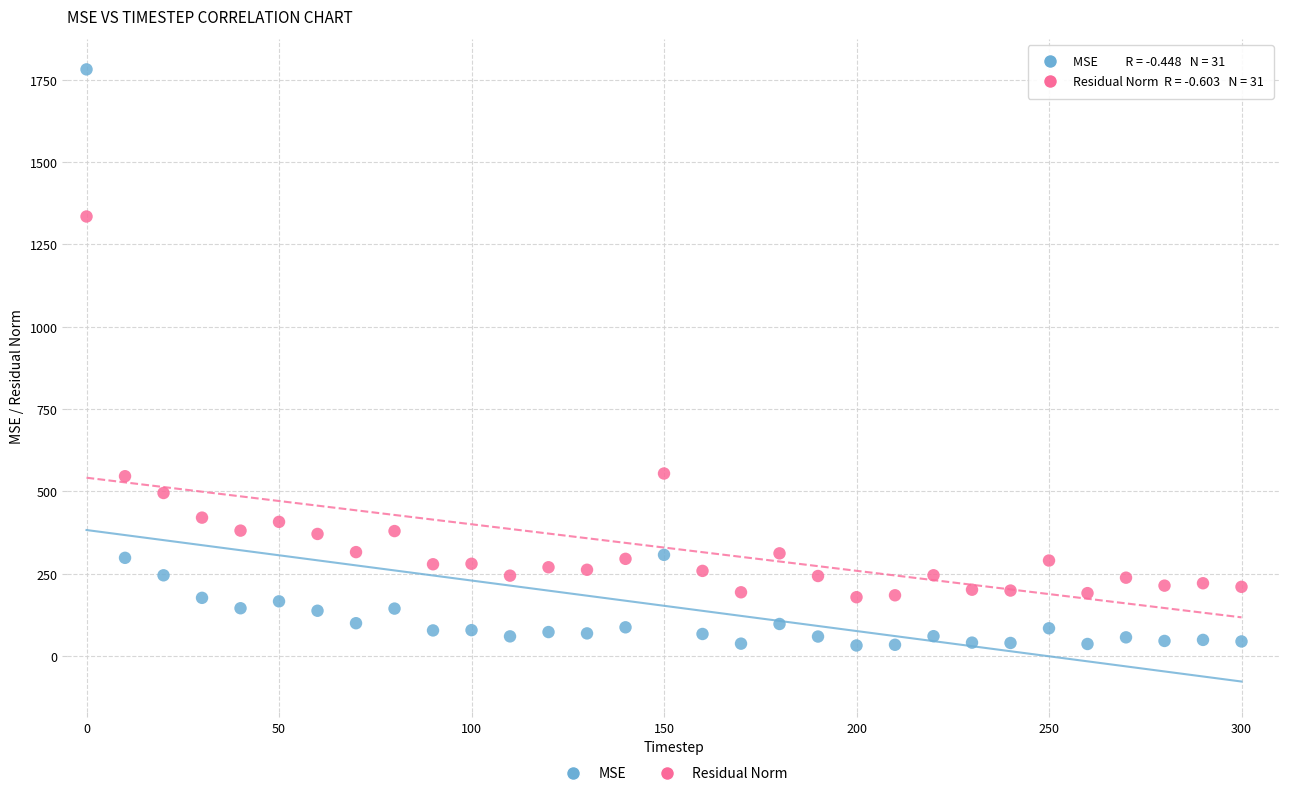

What are all the series names shown in the legend?

MSE, Residual Norm